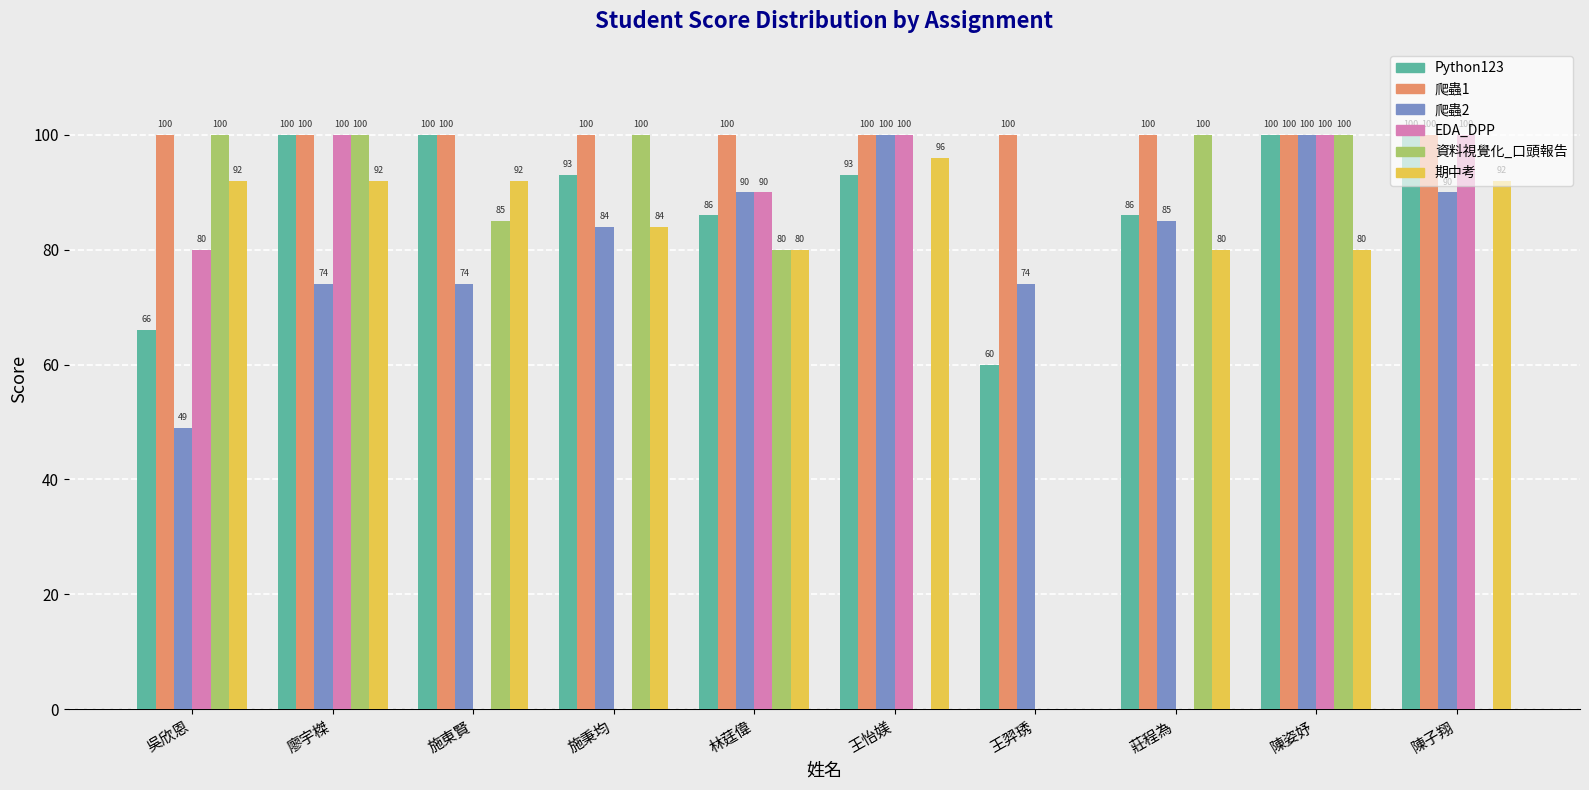

What is the maximum value for Python123?

100